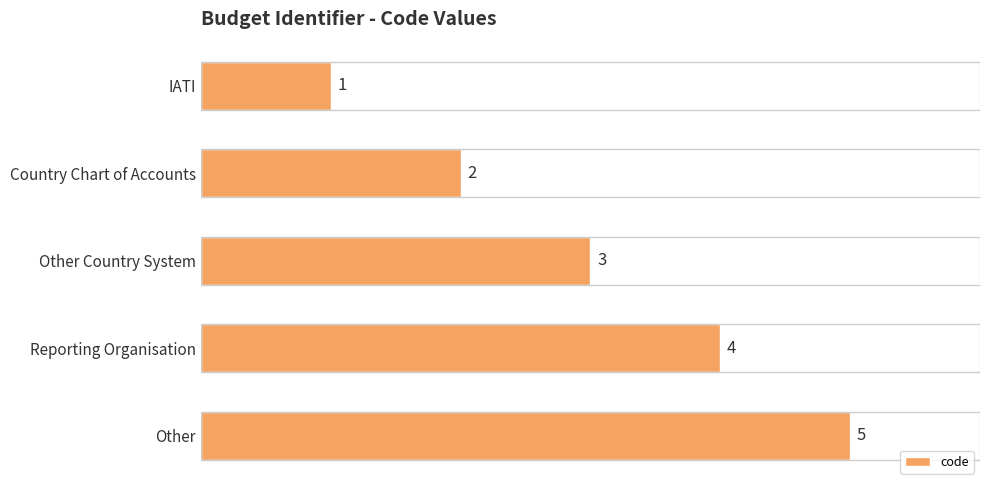

How many data points are less than 3?

2